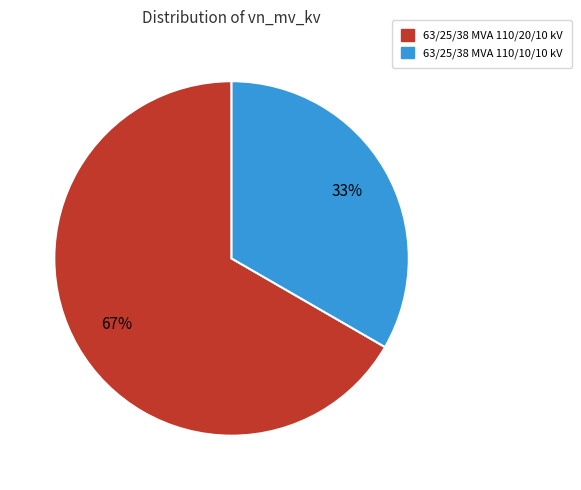

Count the number of slices in the pie.

2